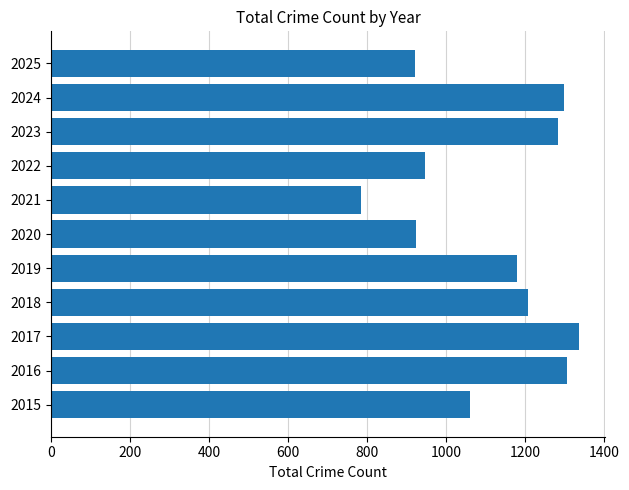

What is the average value?

1112